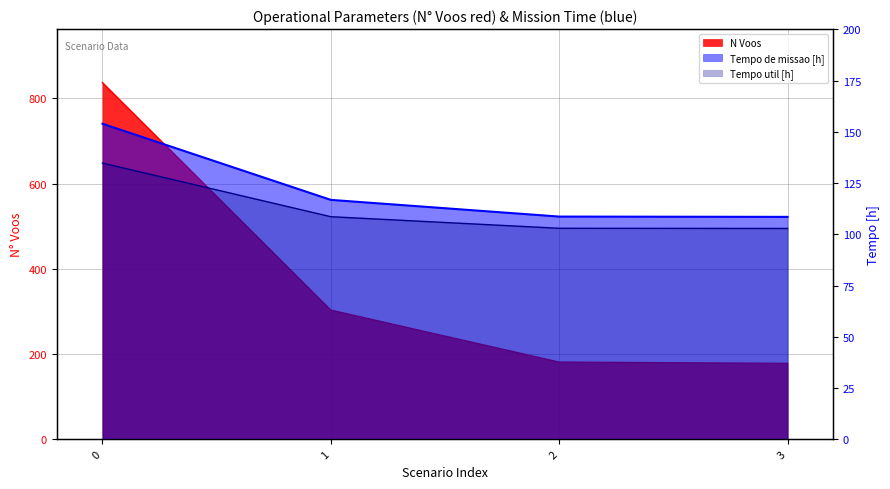

How many lines are shown in the chart?

3